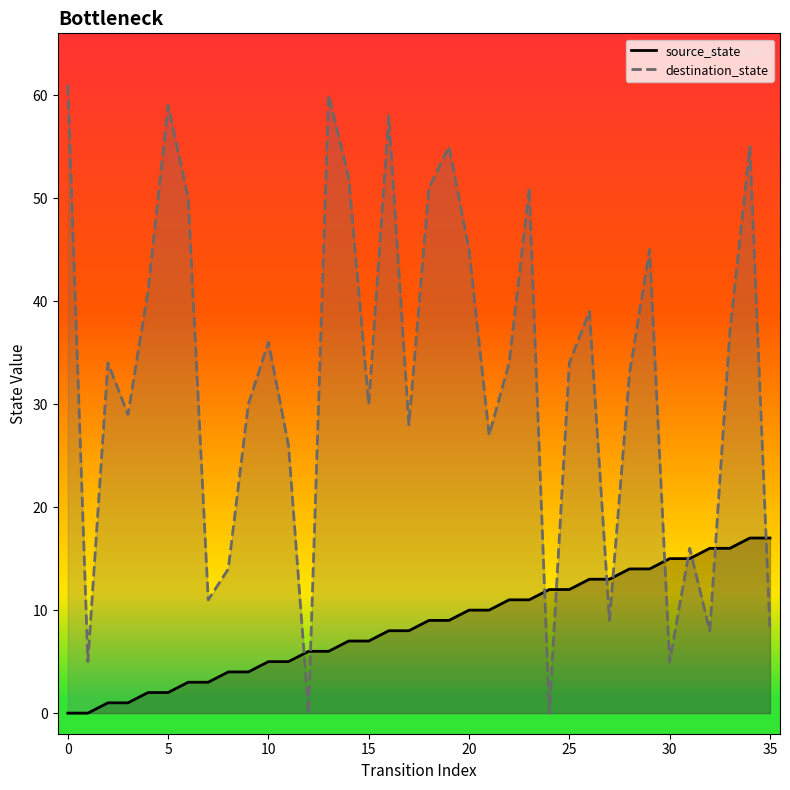

What is the label of the 30th point from the left?

29